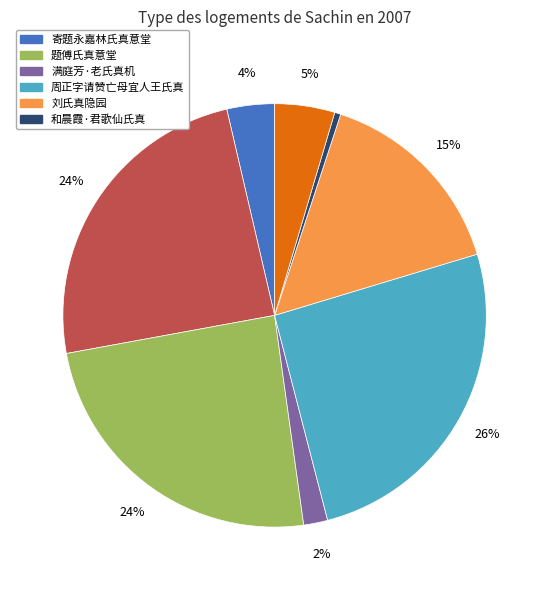

To the nearest percent, what is the average slice percentage?

12%